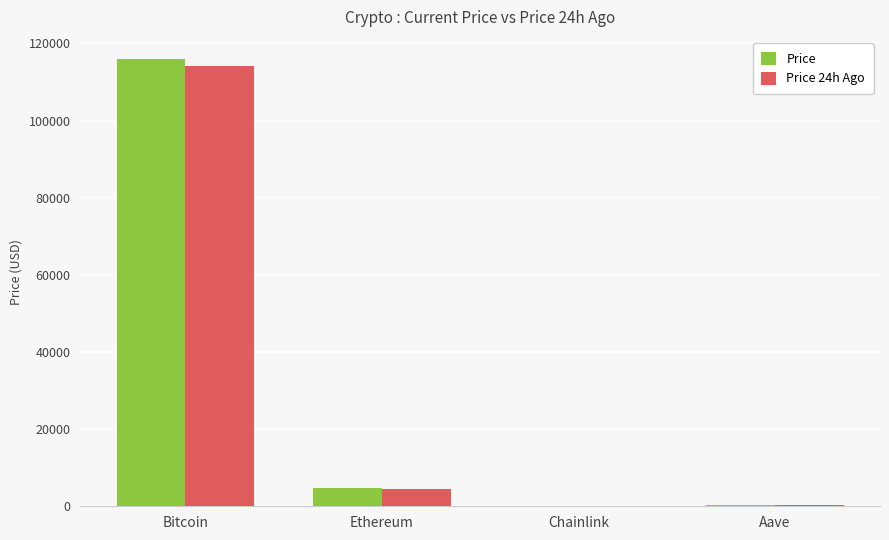

At which category is the sum across all series the highest?

Bitcoin